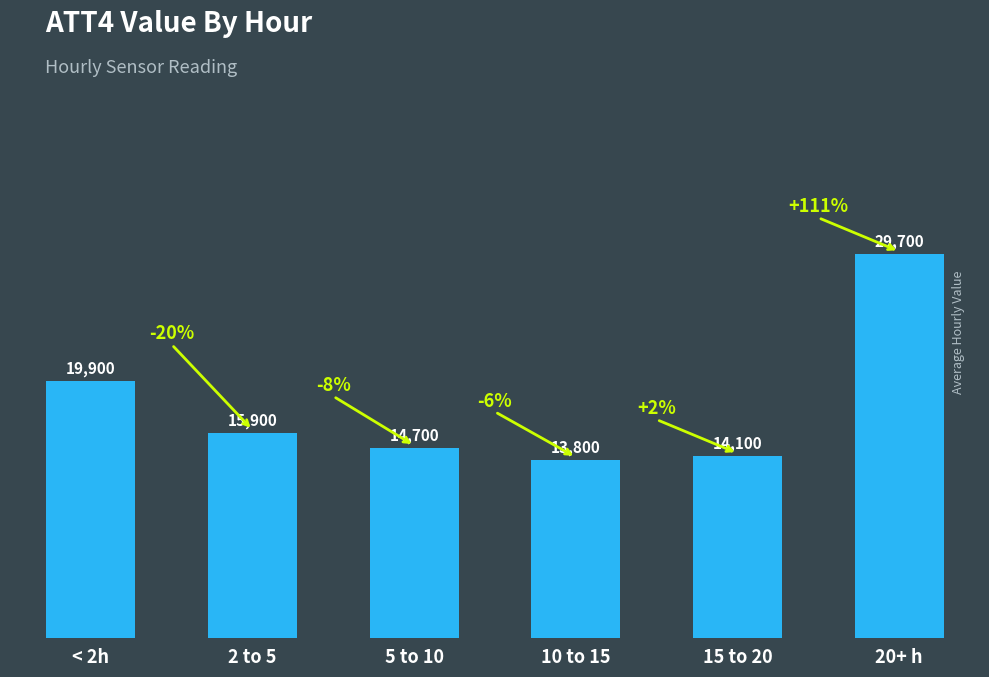

How many values are below 15900?

3